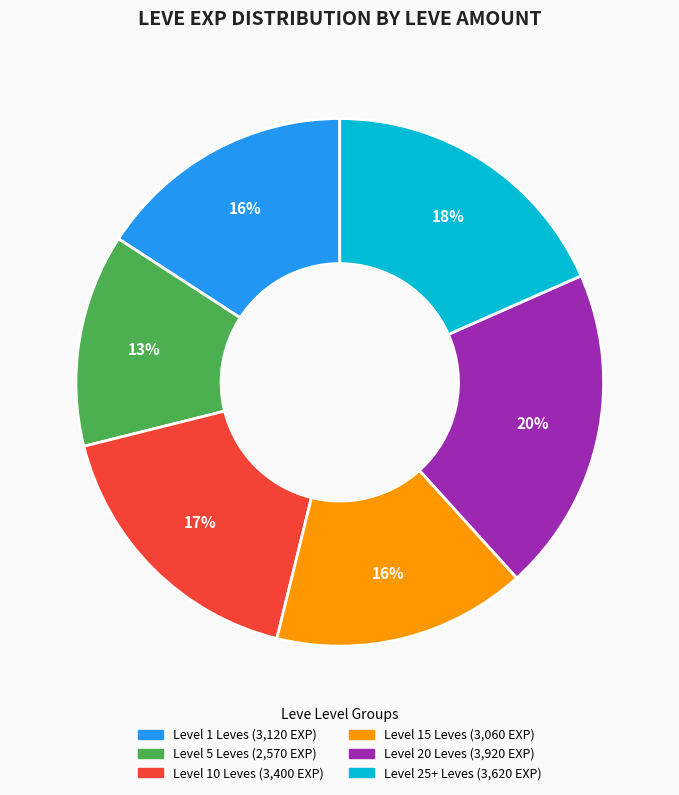

Is there any slice that represents more than half of the pie?

No